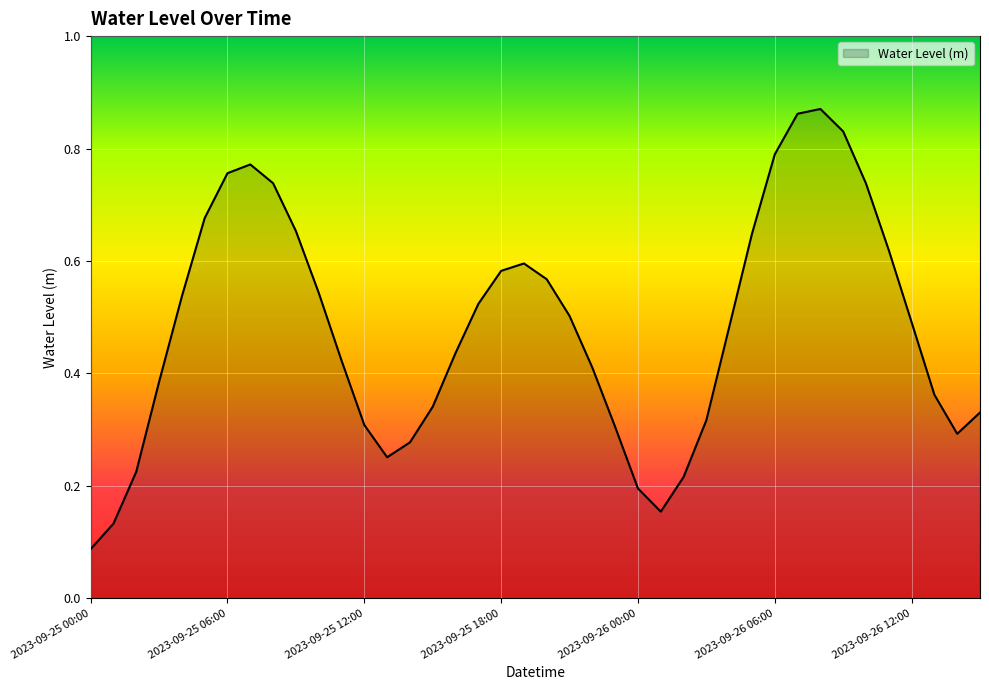

How many interior local peaks (higher than both neighbors) does the data have?

3